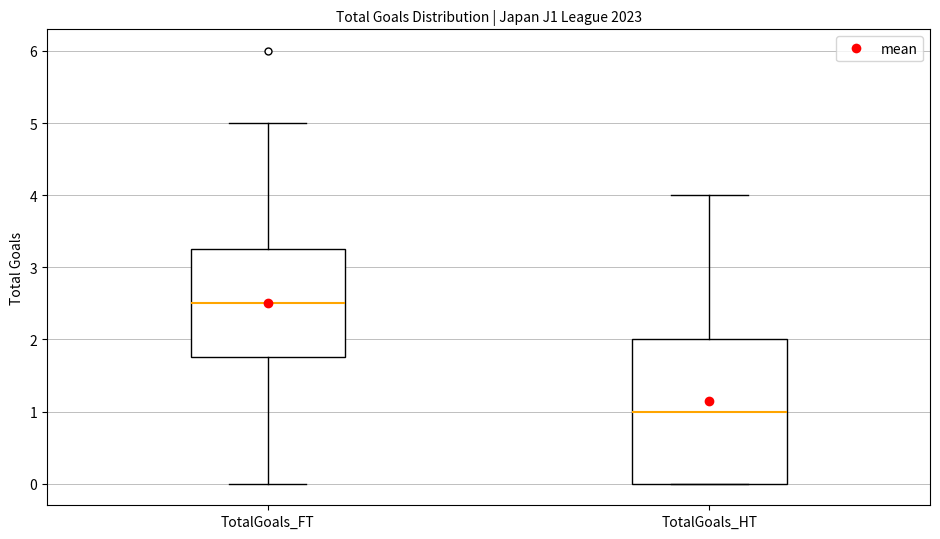

Which box has the highest median line?

TotalGoals_FT